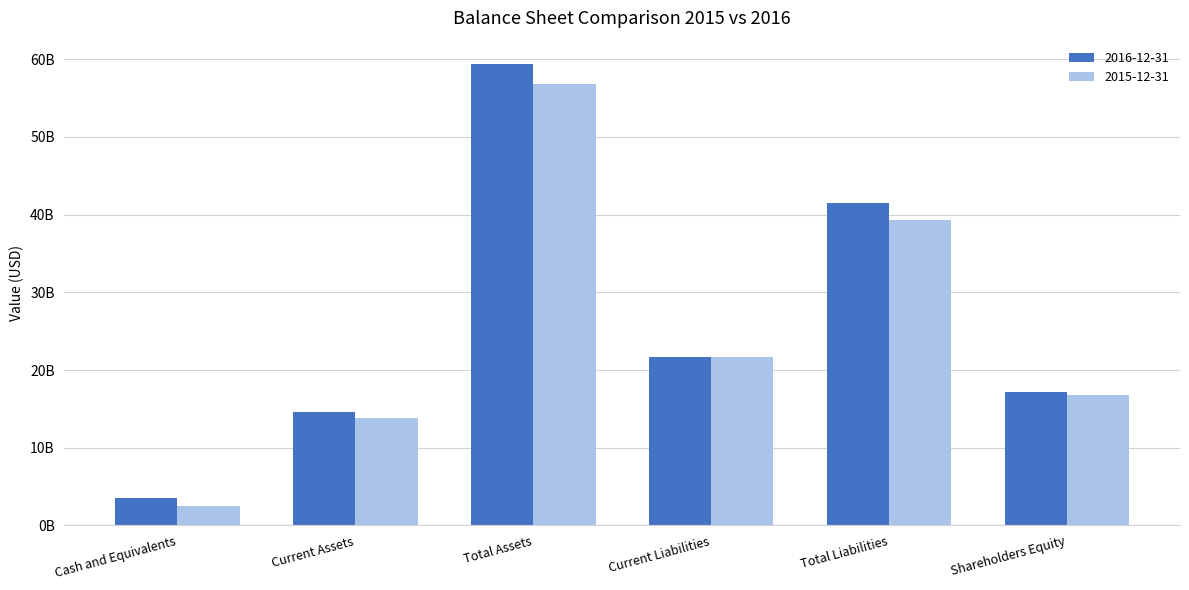

What are all the series names shown in the legend?

2016-12-31, 2015-12-31